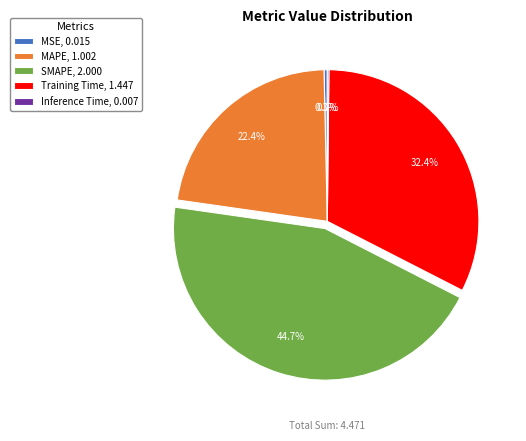

To the nearest percent, what is the difference between the SMAPE and Training Time slice percentages?

12%